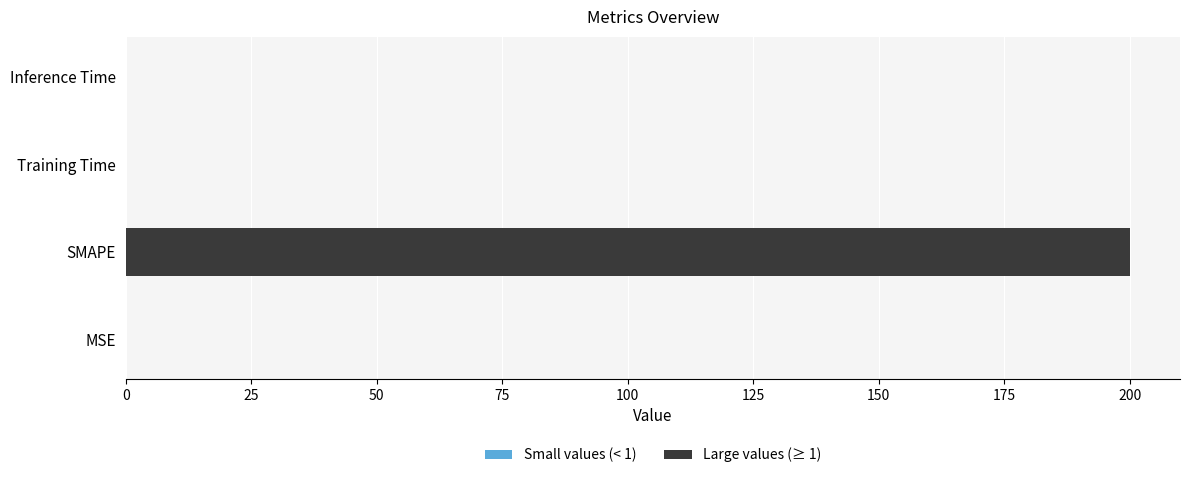

What is the sum of all values?

200.0